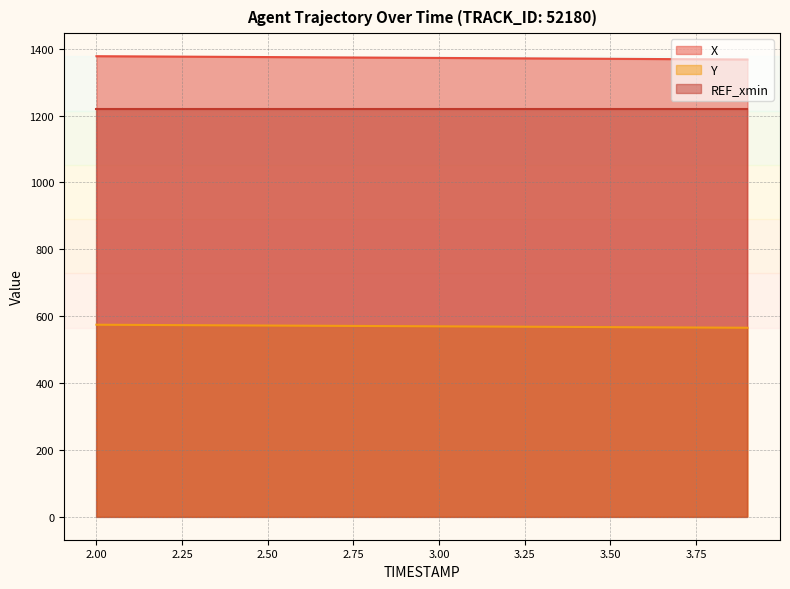

True or false: X and Y cross at least once.

False